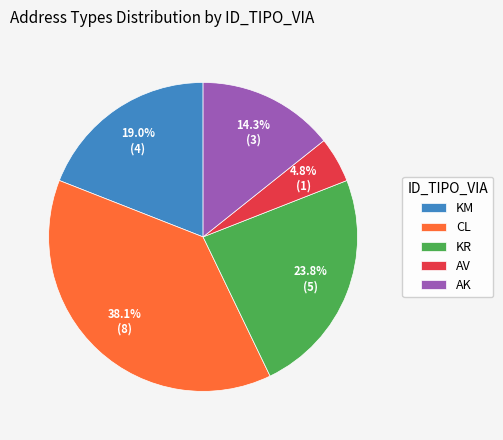

To the nearest percent, what portion does CL represent?

38%